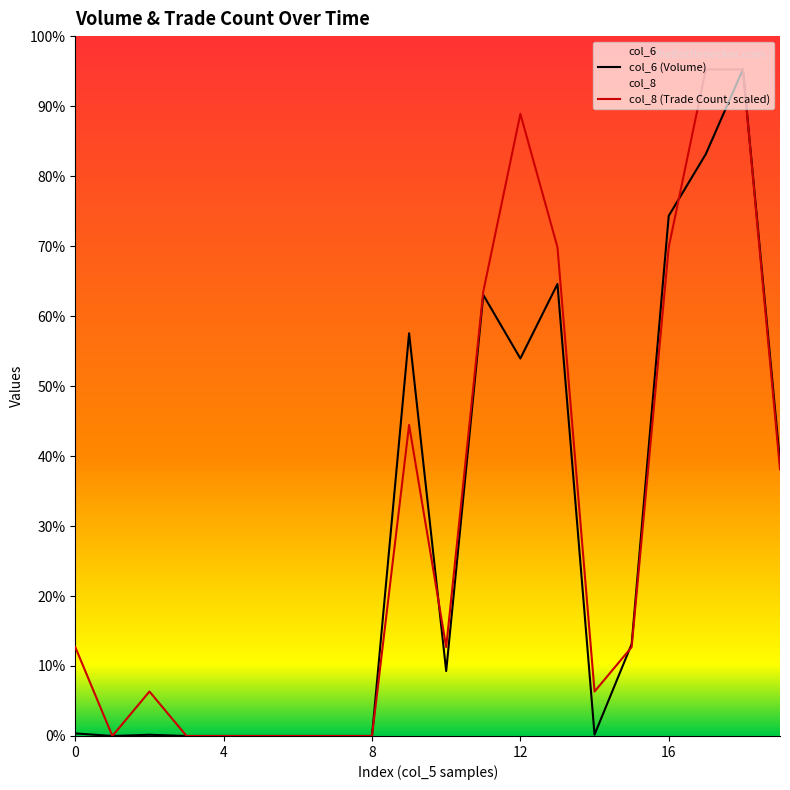

Which series has the largest total across all categories?

col_8 (Trade Count, scaled)